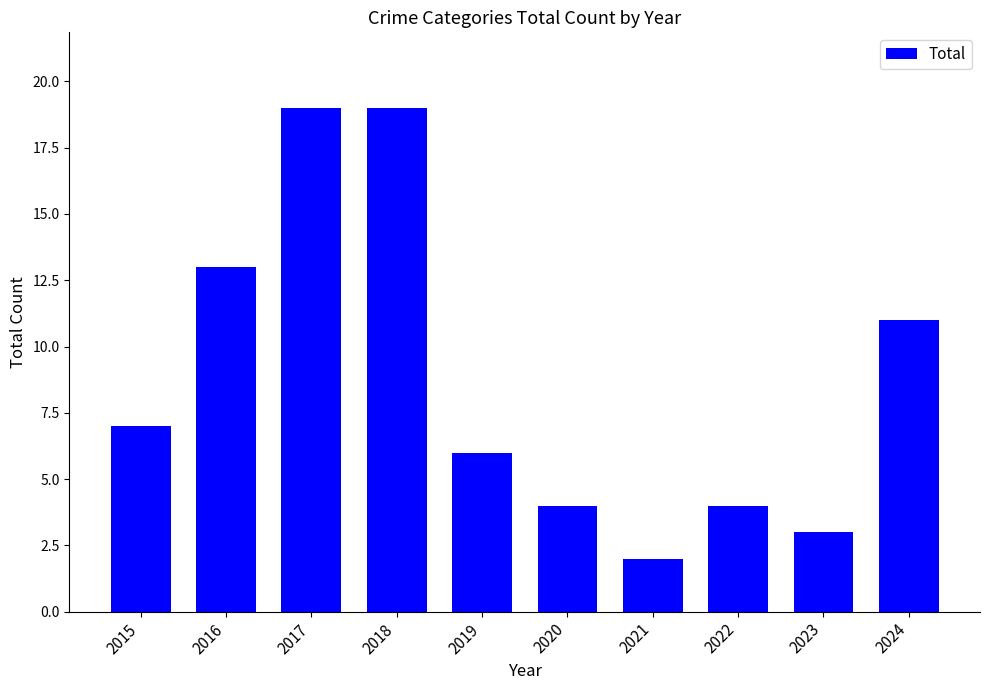

The value at 2017 is 13. True or false?

False